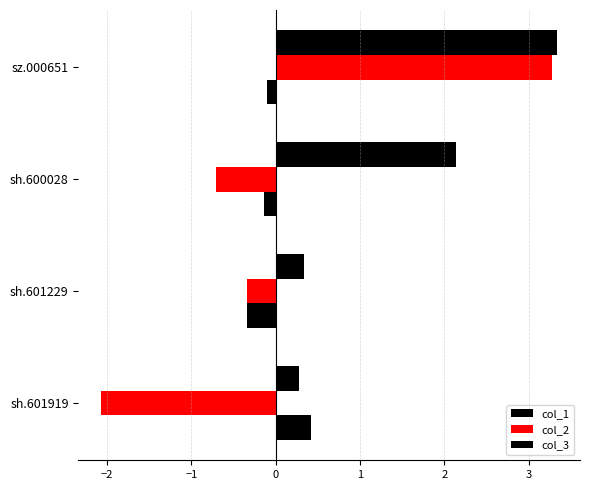

Count the number of data series in this chart.

3